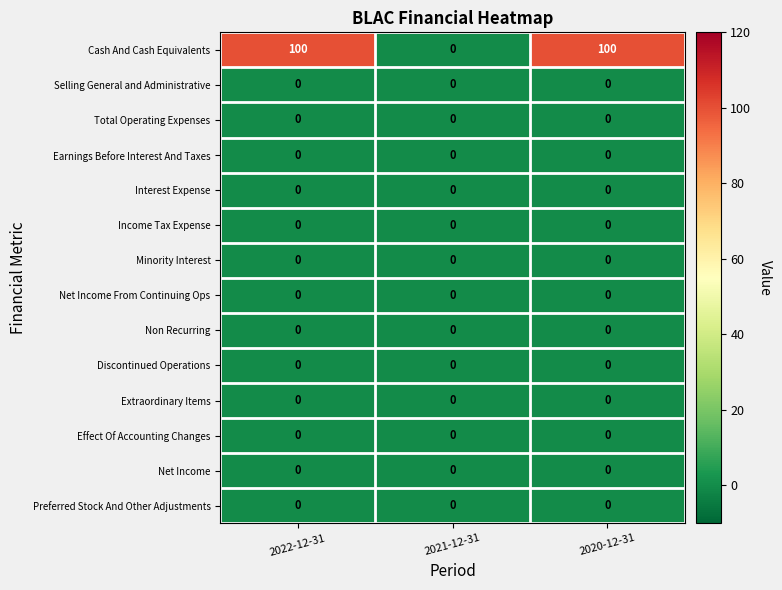

What value does the Cash And Cash Equivalents series have at 2020-12-31?

100